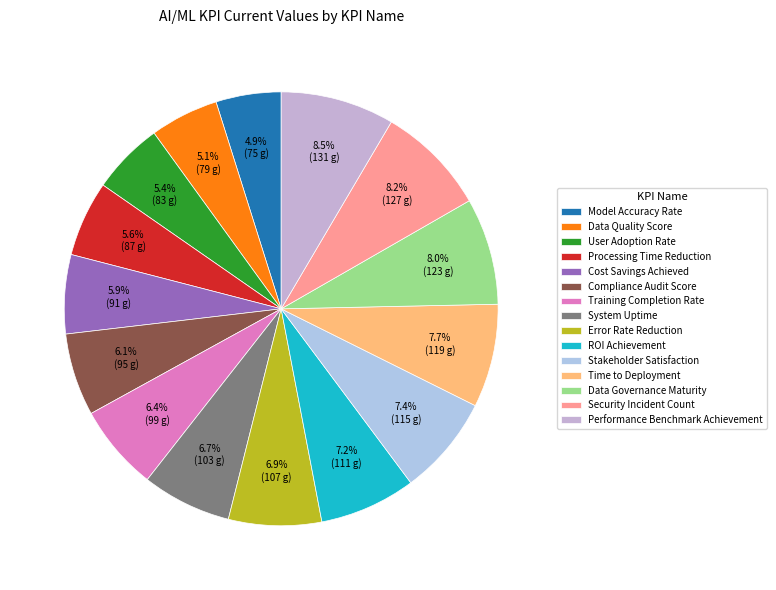

What is the total percentage of User Adoption Rate and Error Rate Reduction?

12.3%